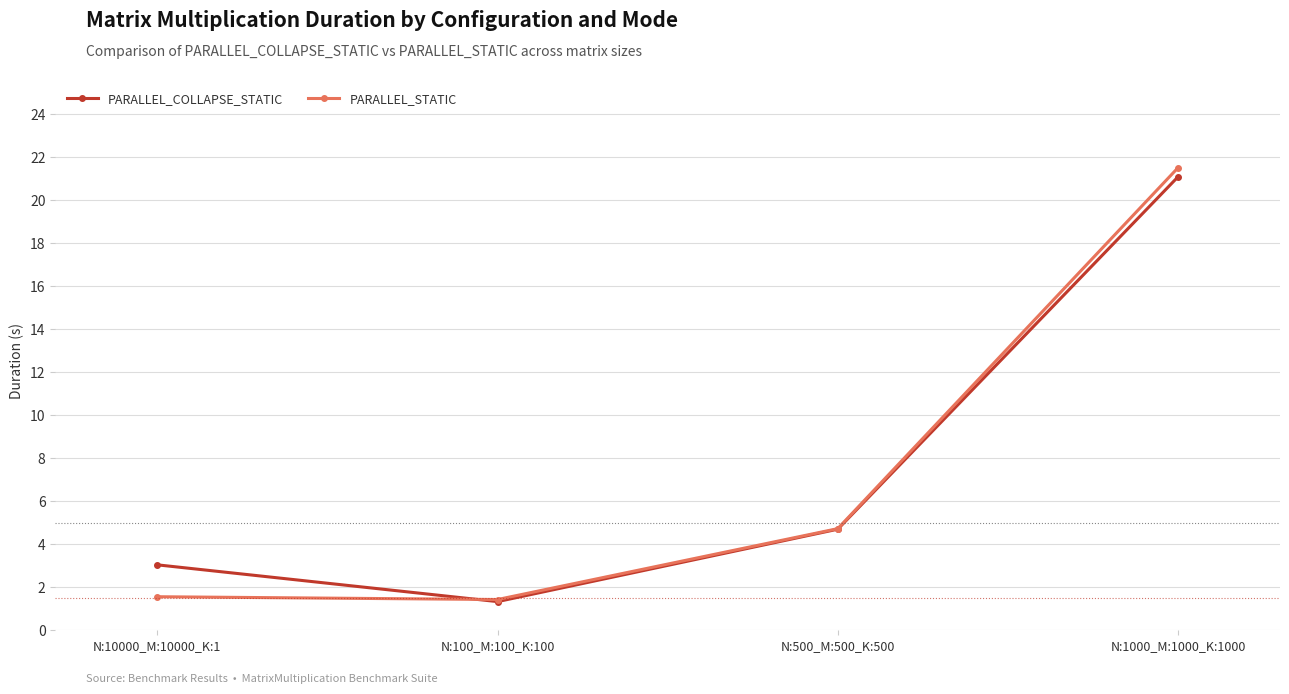

What is the difference between the second highest and minimum values in the PARALLEL_STATIC series?

3.3